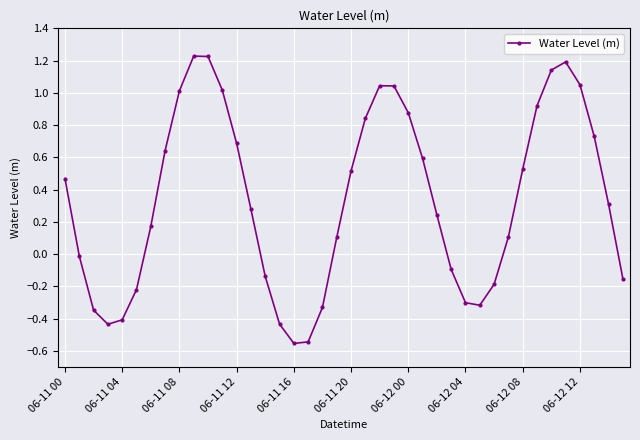

How many points are lower than both their immediate neighbors (excluding endpoints)?

3